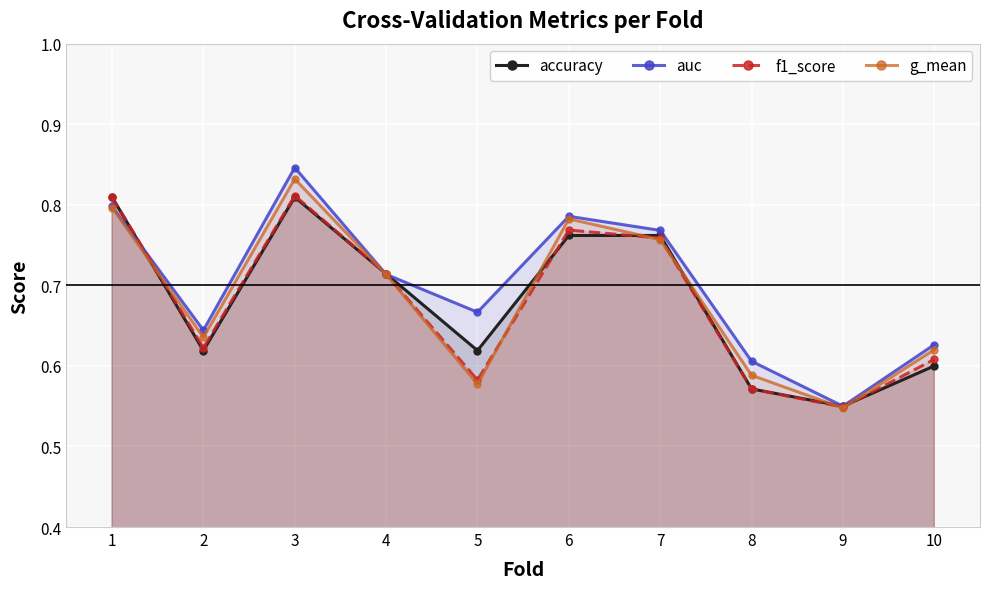

The accuracy series shows 0.8 at 7. True or false?

True